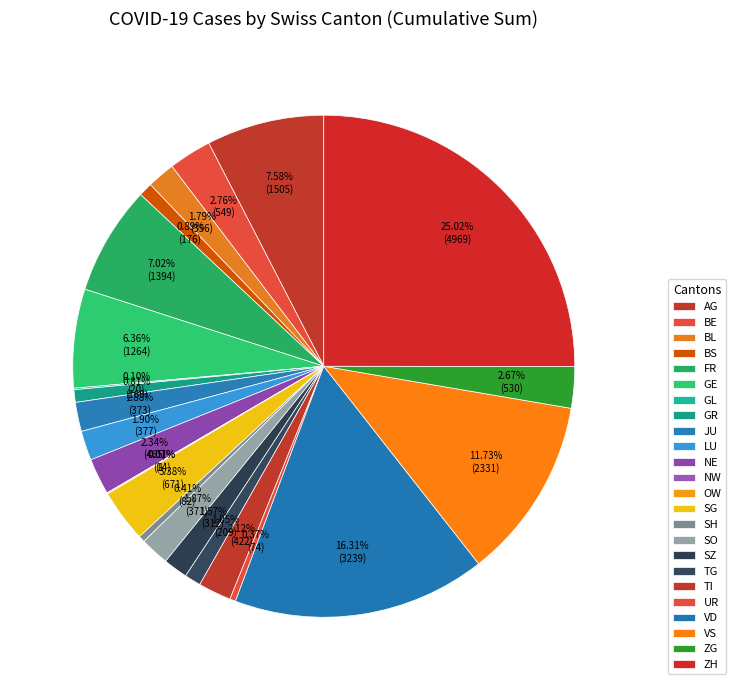

Is it true that FR is 22% of the pie?

False